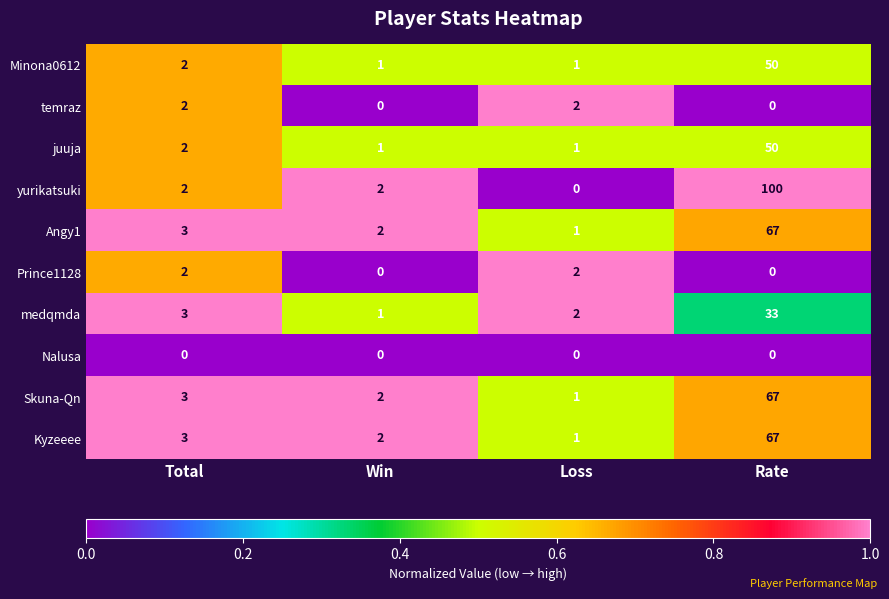

List the labels in order of Angy1 value, largest first.

Rate, Total, Win, Loss